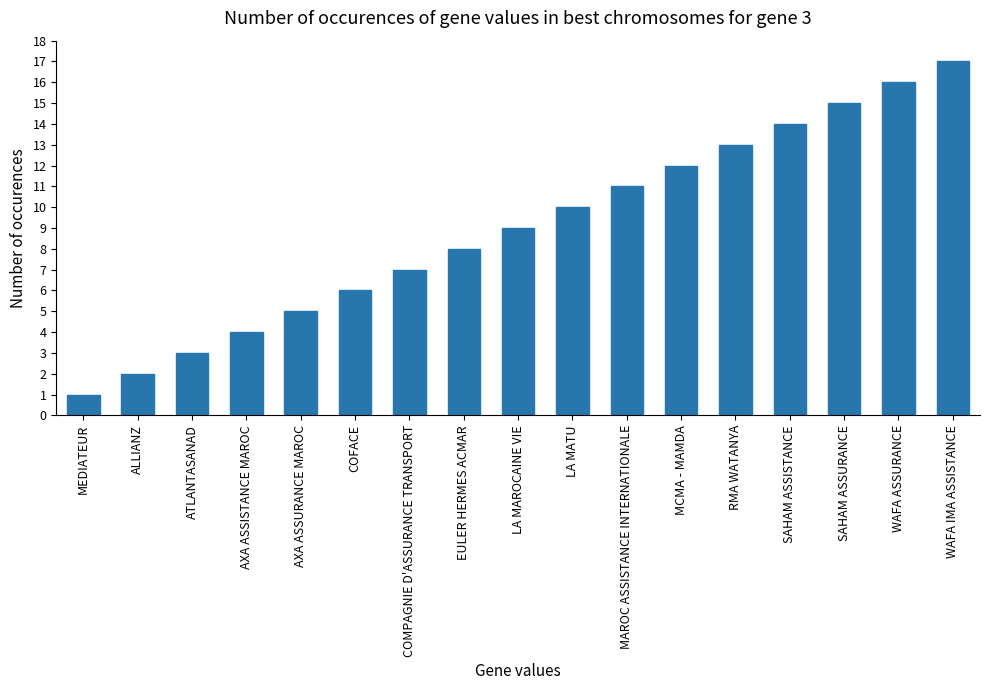

What is the minimum value shown in the chart?

1